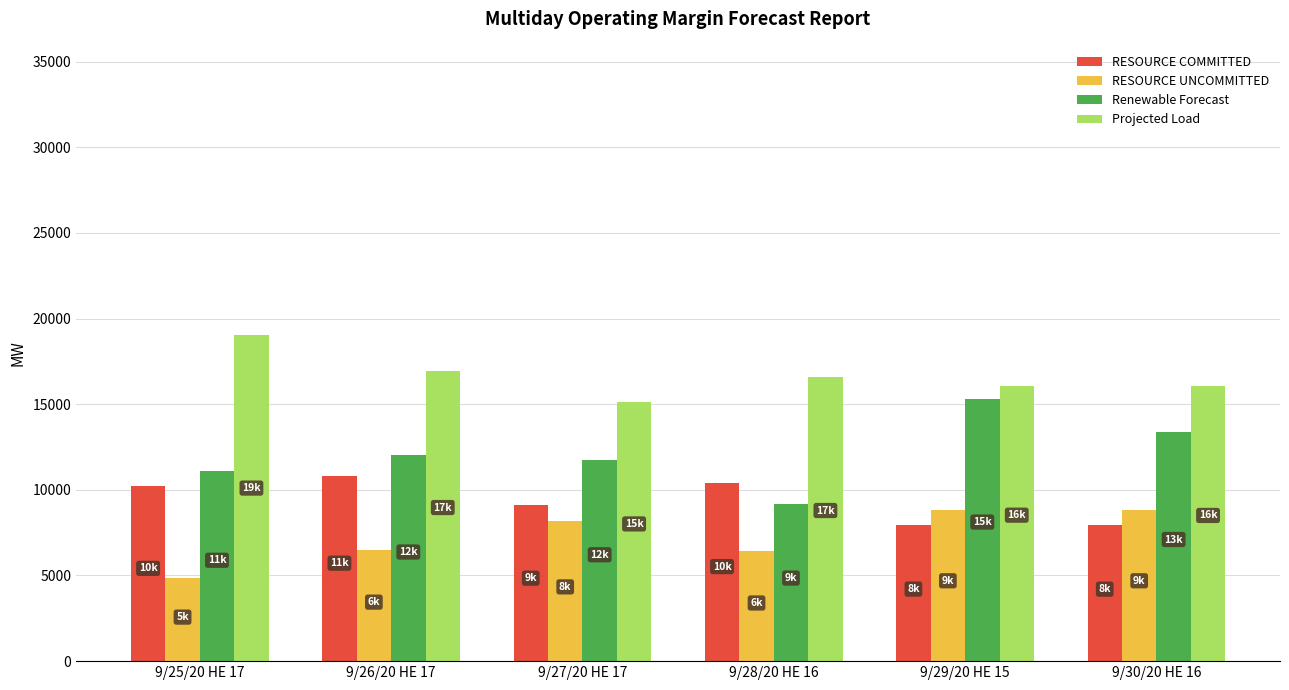

How many data points in Renewable Forecast are above 12020?

3